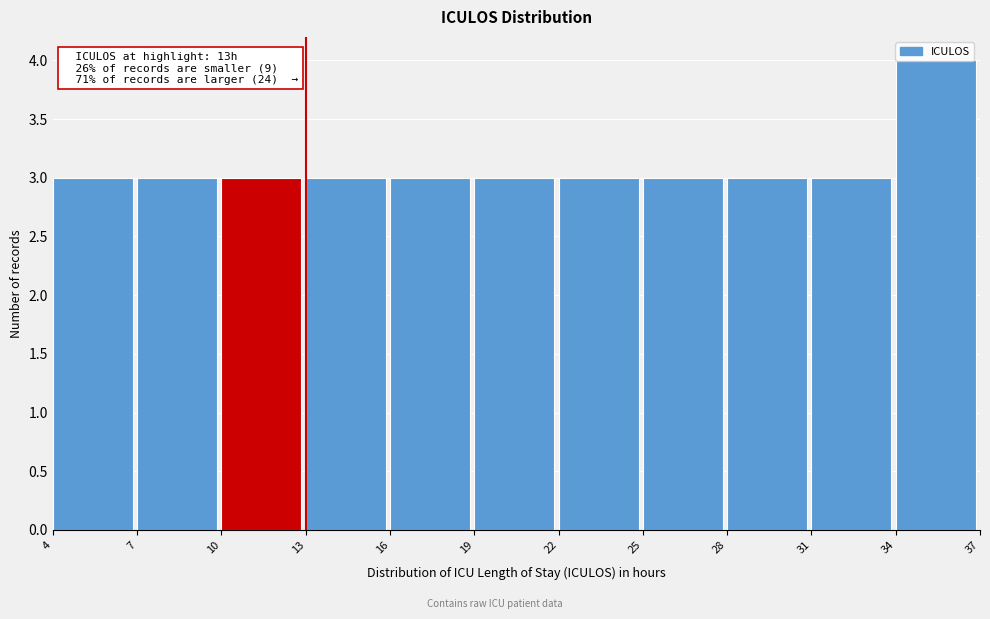

Which range on the x-axis has the tallest bar?

34 to 37